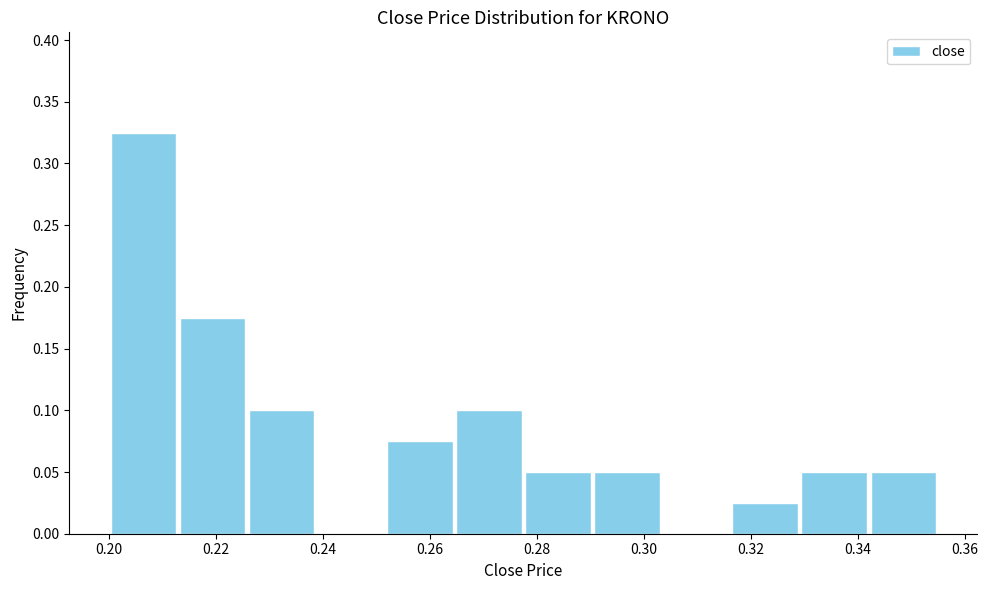

How tall is the bar that spans 0.212 to 0.226 on the x-axis? Neither the bar edges nor the heights are printed on the chart, so give them approximately, as read against the axes.

0.175